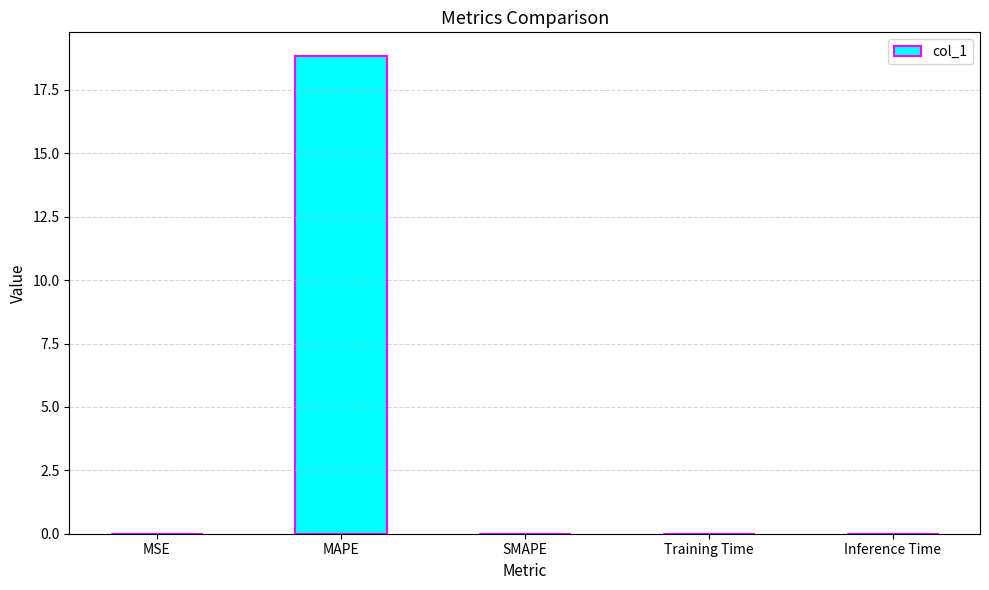

The chart shows a value of 0.0 at SMAPE. True or false?

True